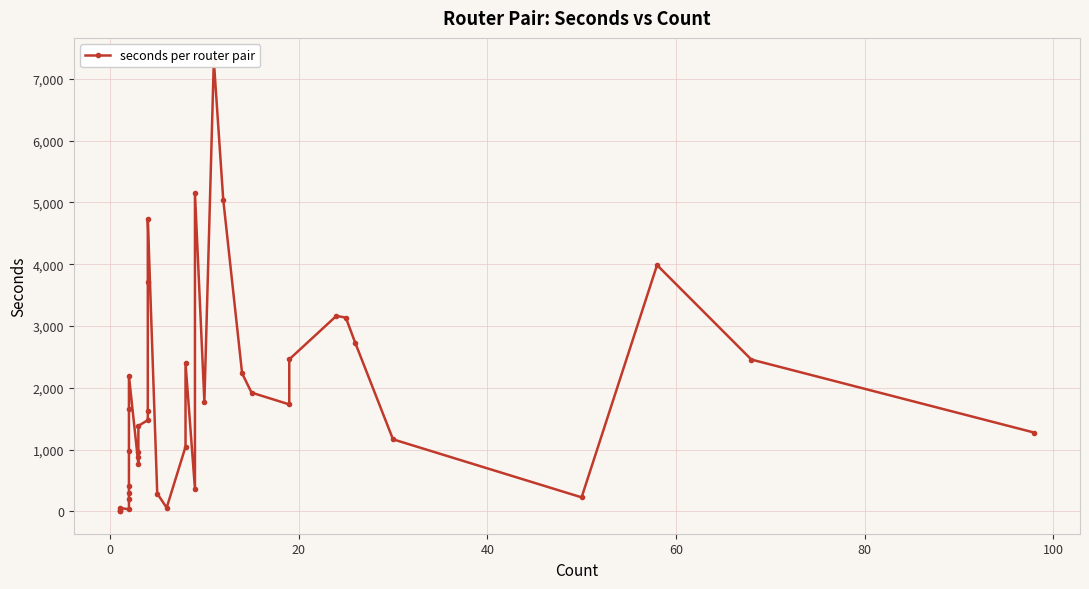

What is the average value?

1781